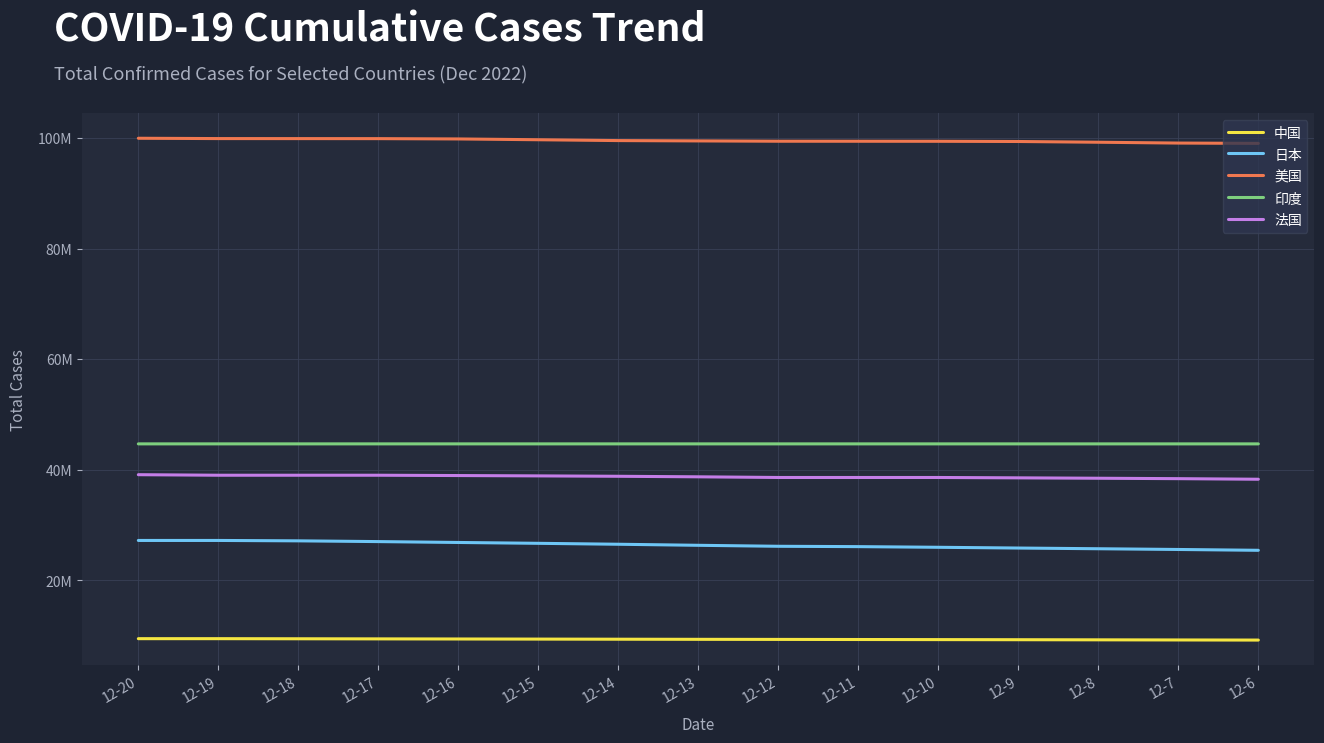

What is the smallest value displayed?

9190921